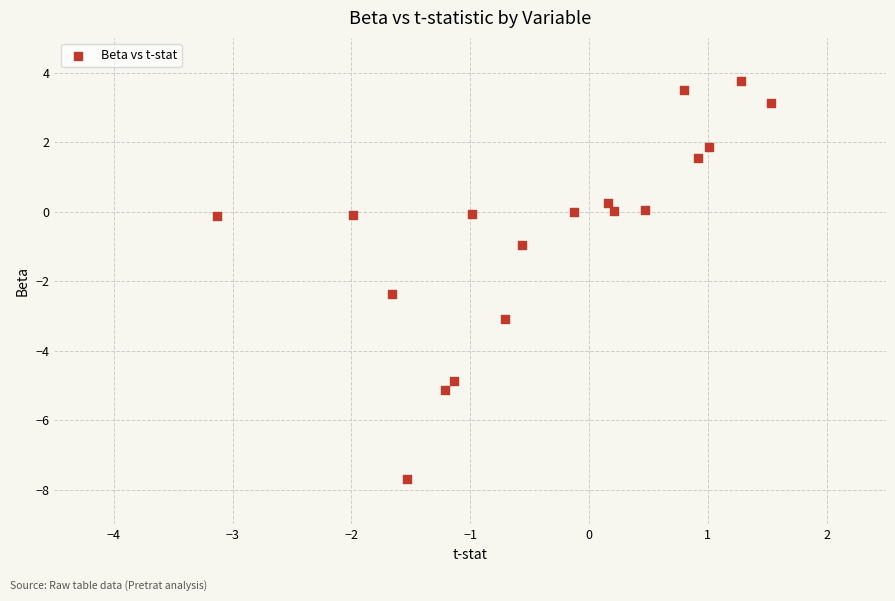

What is the range of Y values (max minus min)?

11.4